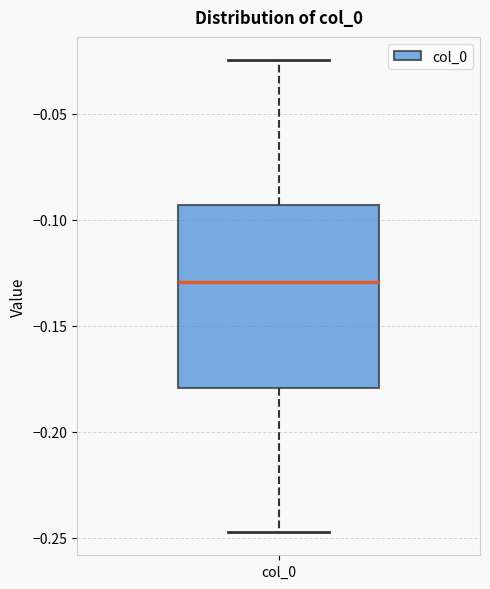

Read this box plot against the y-axis: the position of the median line, the range covered by the box, and the ends of both whiskers. The values are not printed on the chart, so give them approximately, as read against the axis.

median -0.130, box -0.180 to -0.095, whiskers -0.245 to -0.025